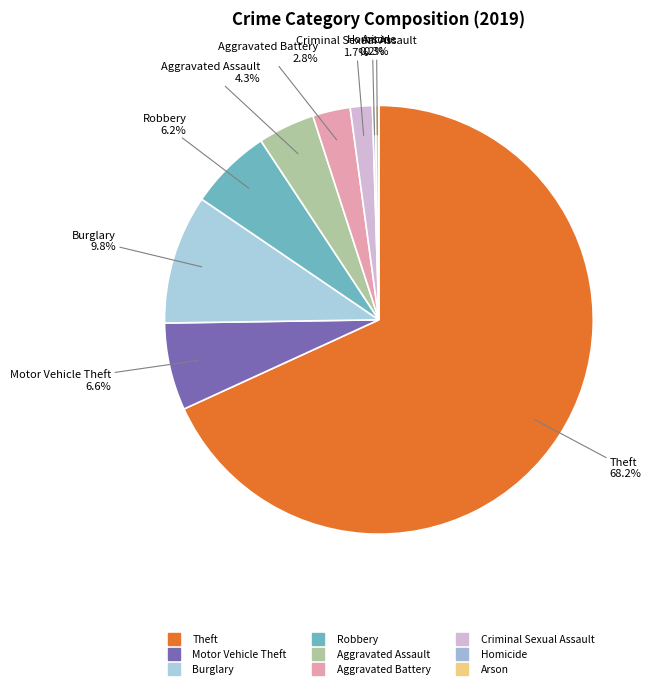

What percentage is the Aggravated Battery slice, to the nearest percent?

3%